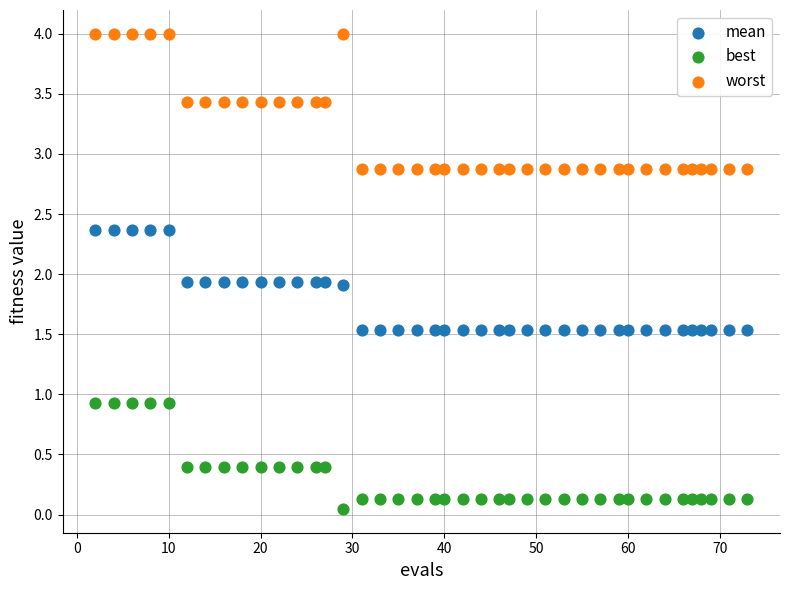

Which series reaches the maximum Y coordinate?

worst